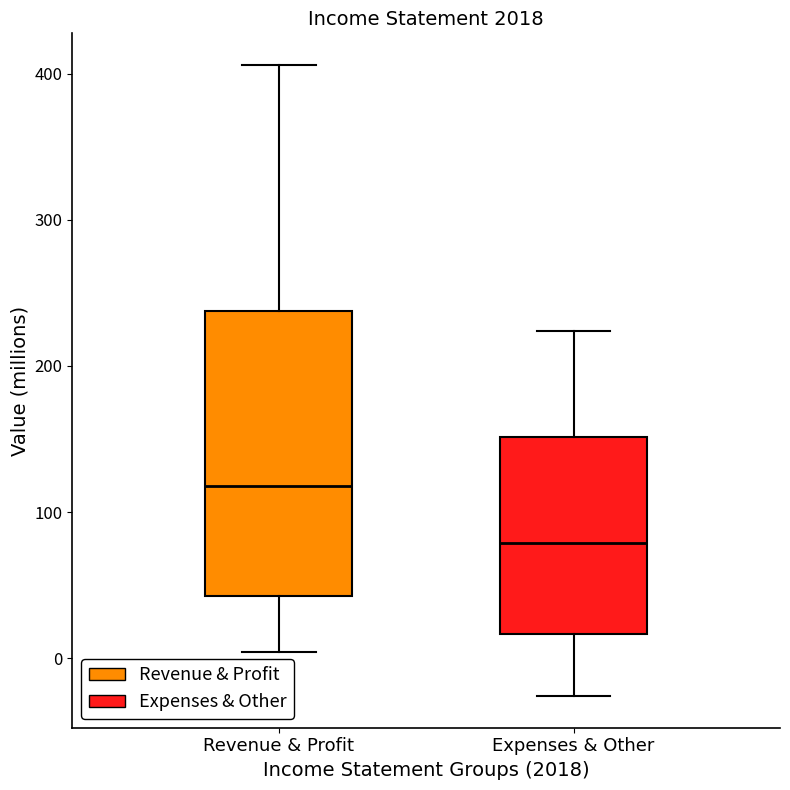

Where does the upper whisker of the box for Revenue & Profit end on the y-axis? The values are not printed on the chart, so give them approximately, as read against the axis.

410